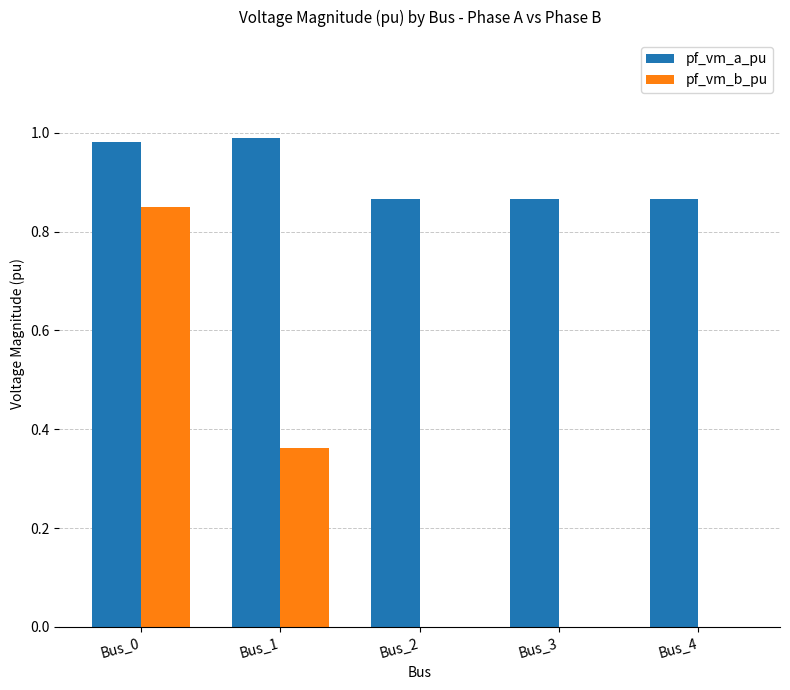

What is the total value across all series at Bus_0?

1.8